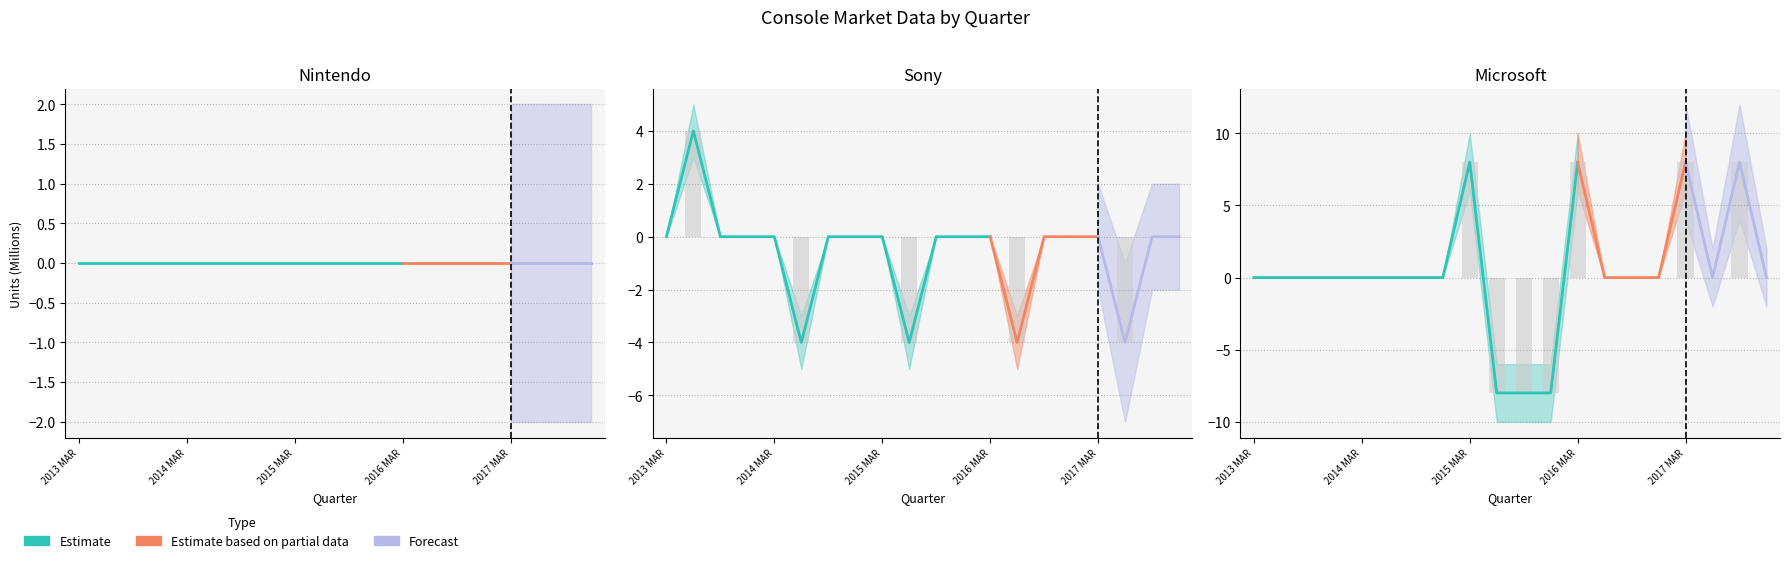

At how many categories does at least one series exceed 6?

4